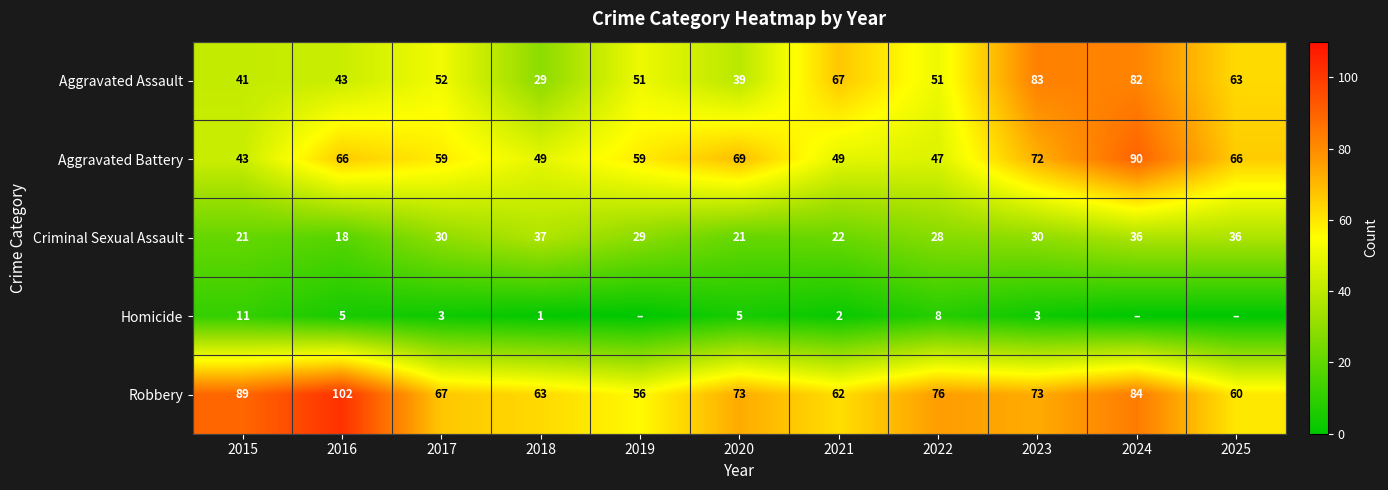

Which has a higher value, 2021 or 2022?

2021